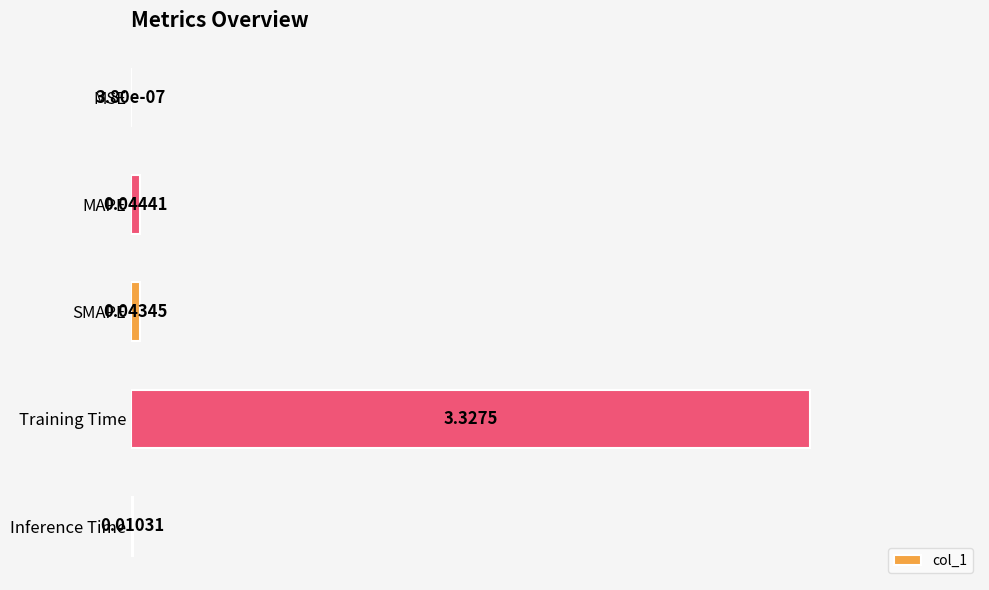

Between MSE and Training Time, which is larger?

Training Time